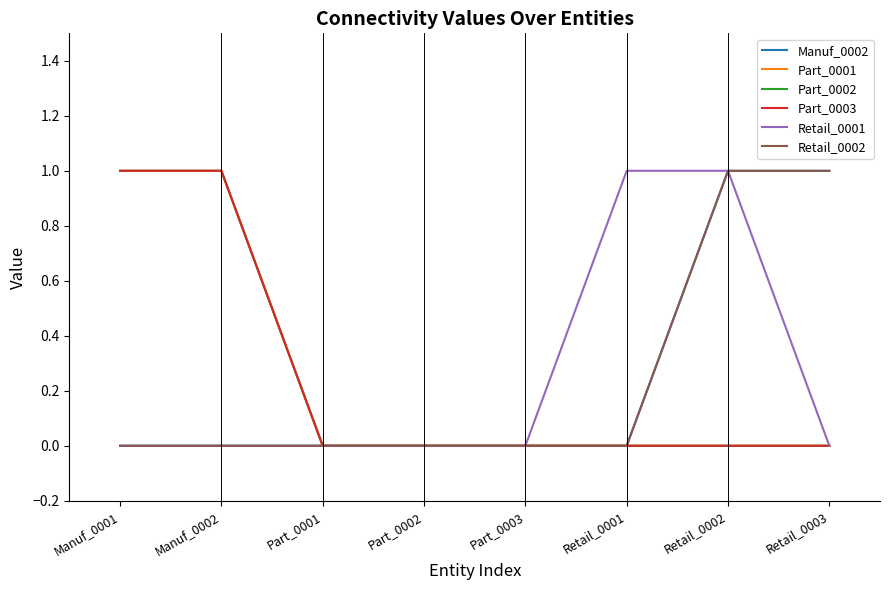

Is it true that Retail_0001 equals 1 at Retail_0002?

True